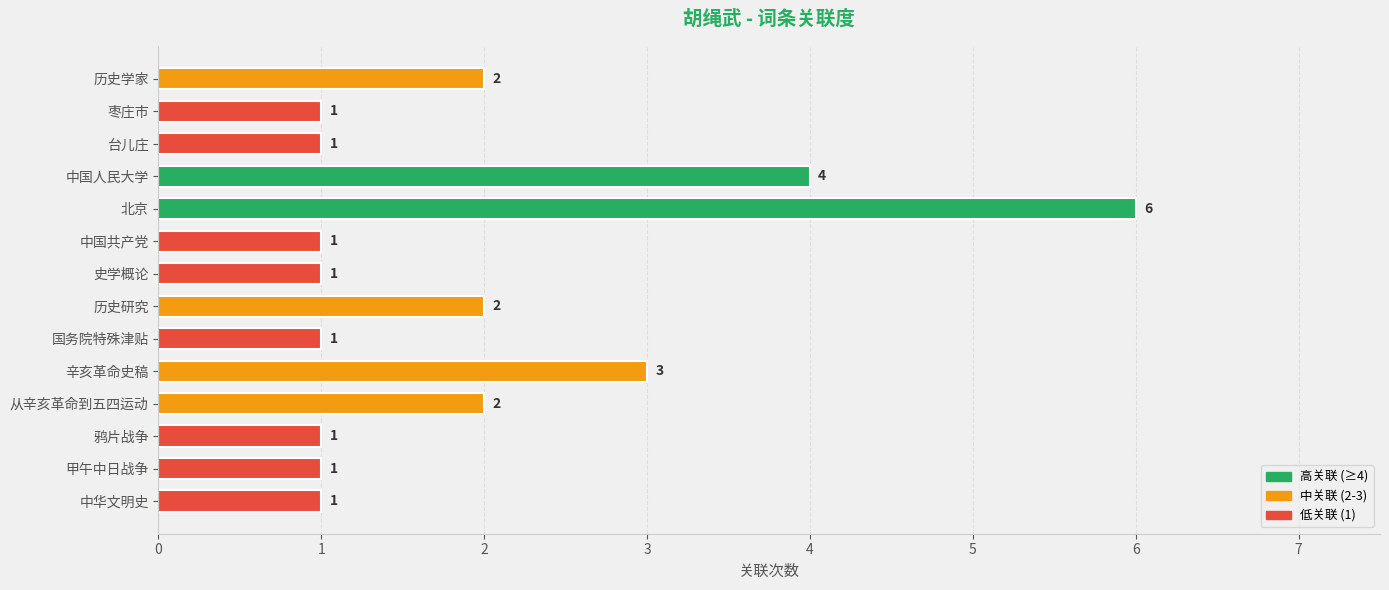

What is the change in value from 从辛亥革命到五四运动 to 甲午中日战争?

-1